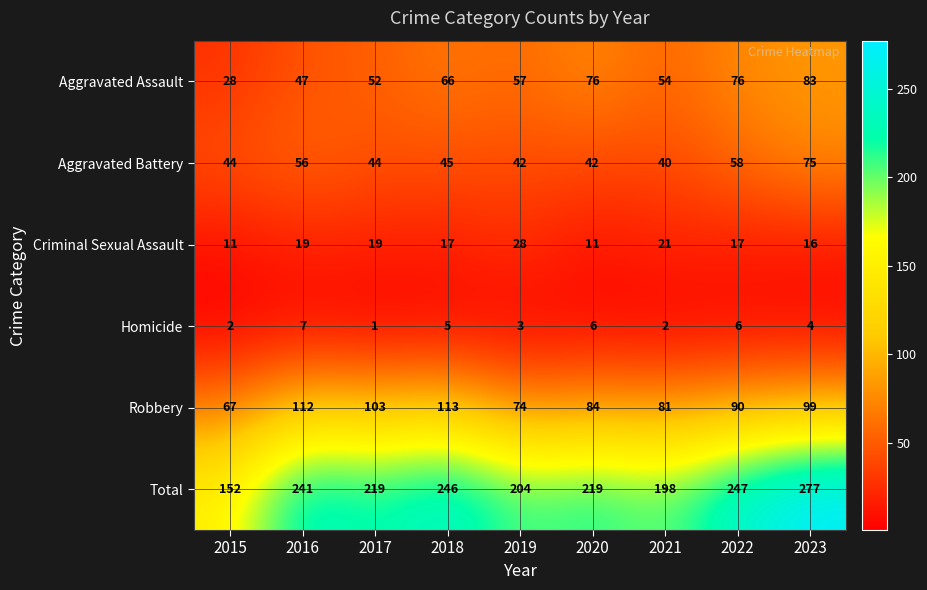

What is the sum of the Aggravated Assault values at 2023 and 2015?

111